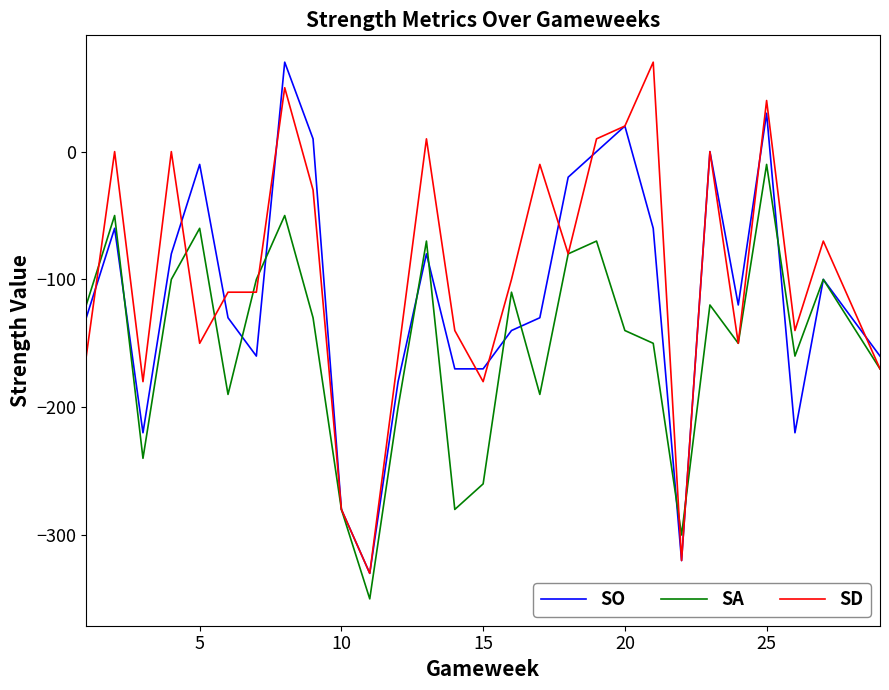

What is the minimum value shown in the chart?

-350